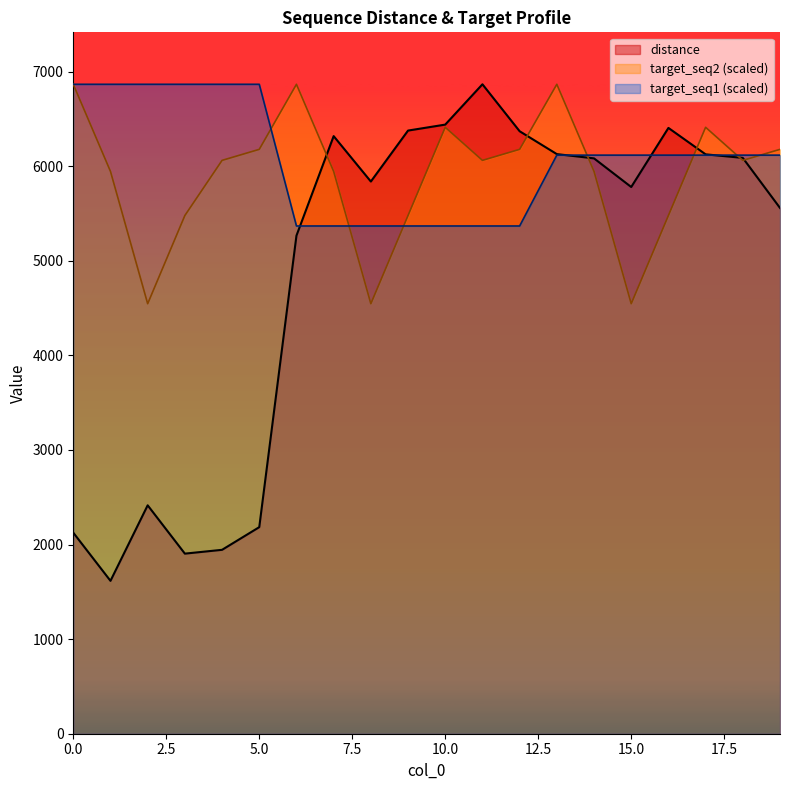

Which series has the largest total across all categories?

target_seq1 (scaled)